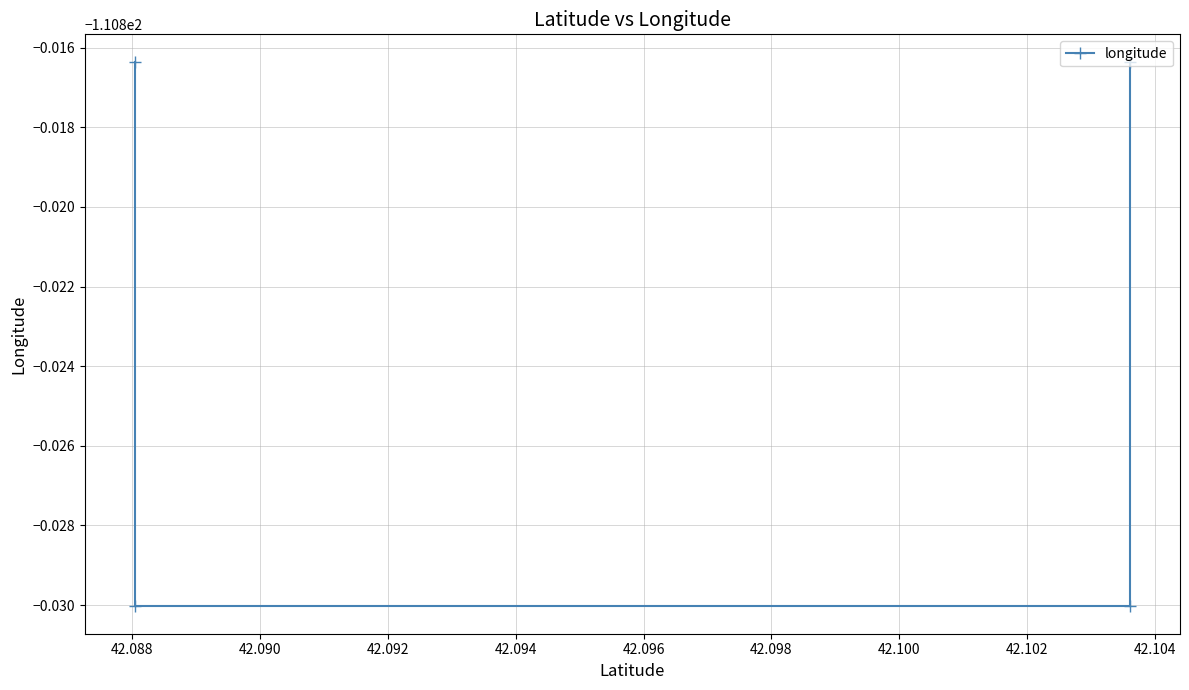

What is the sum of the values at 42.092 and 42.090?

-221.6